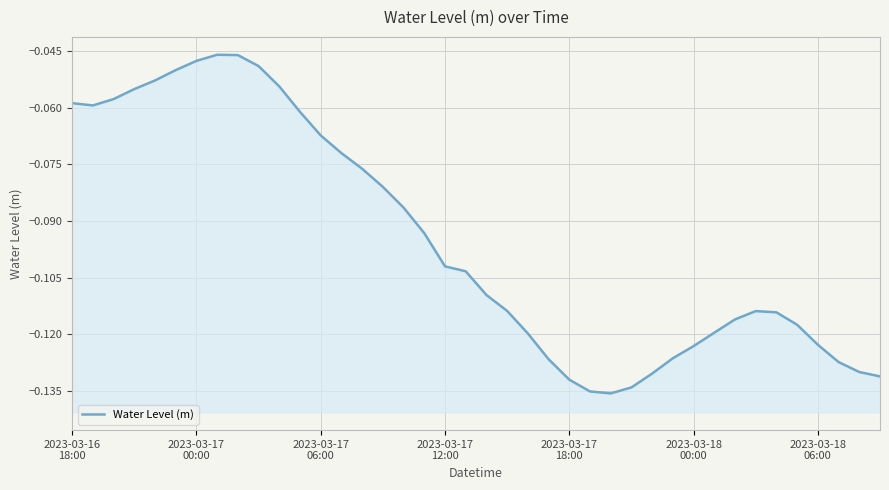

Reading left to right, transcribe all the data shown in this chart.

-0.1	-0.1	-0.1	-0.1	-0.1	-0.0	-0.0	-0.0	-0.0	-0.0	-0.1	-0.1	-0.1	-0.1	-0.1	-0.1	-0.1	-0.1	-0.1	-0.1	-0.1	-0.1	-0.1	-0.1	-0.1	-0.1	-0.1	-0.1	-0.1	-0.1	-0.1	-0.1	-0.1	-0.1	-0.1	-0.1	-0.1	-0.1	-0.1	-0.1